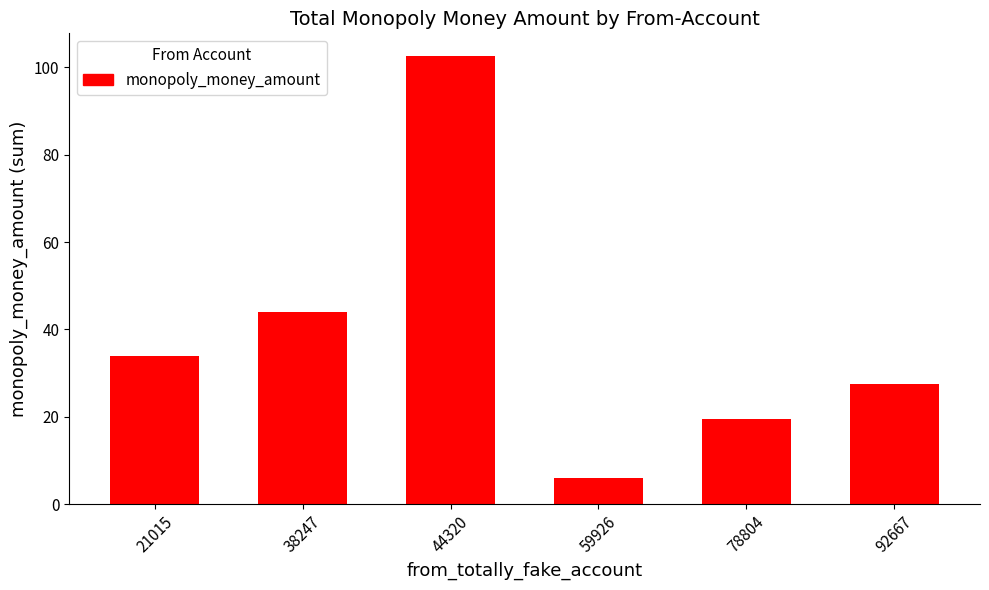

The chart shows a value of 19.5 at 78804. True or false?

True